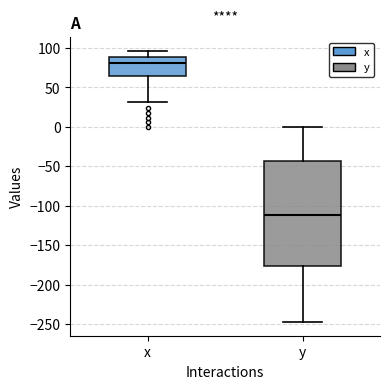

Which box is the tallest, from its lower edge to its upper edge?

y